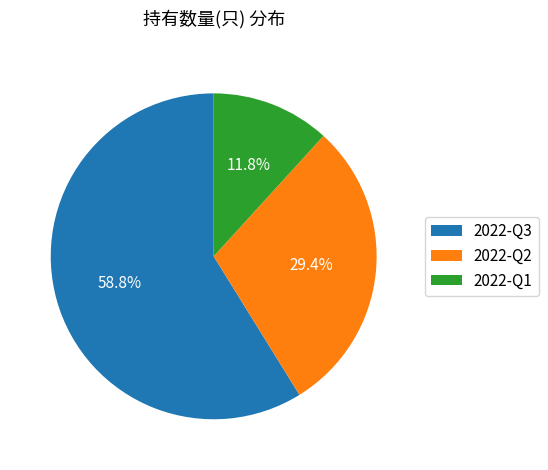

To the nearest percent, what is the combined percentage of 2022-Q3 and 2022-Q2?

88%